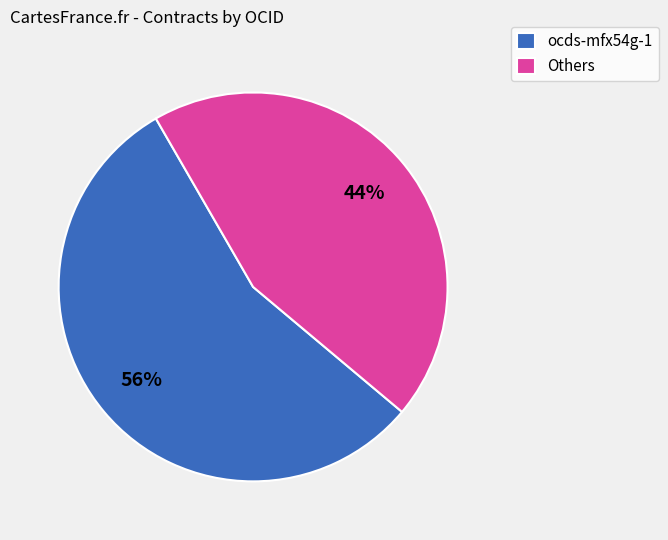

Does Others represent more than half of the total?

No